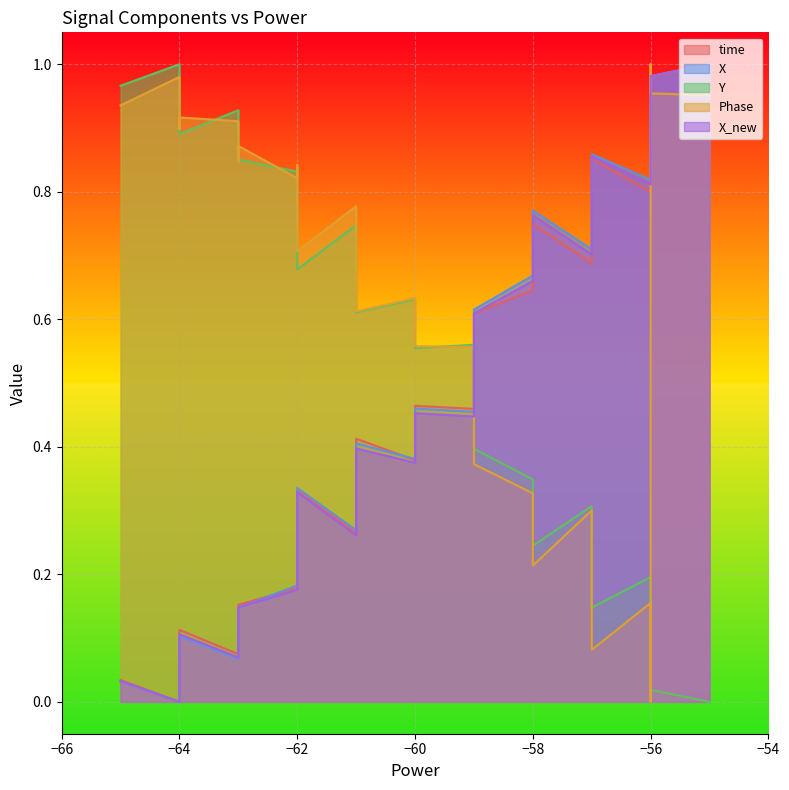

How many lines are shown in the chart?

5